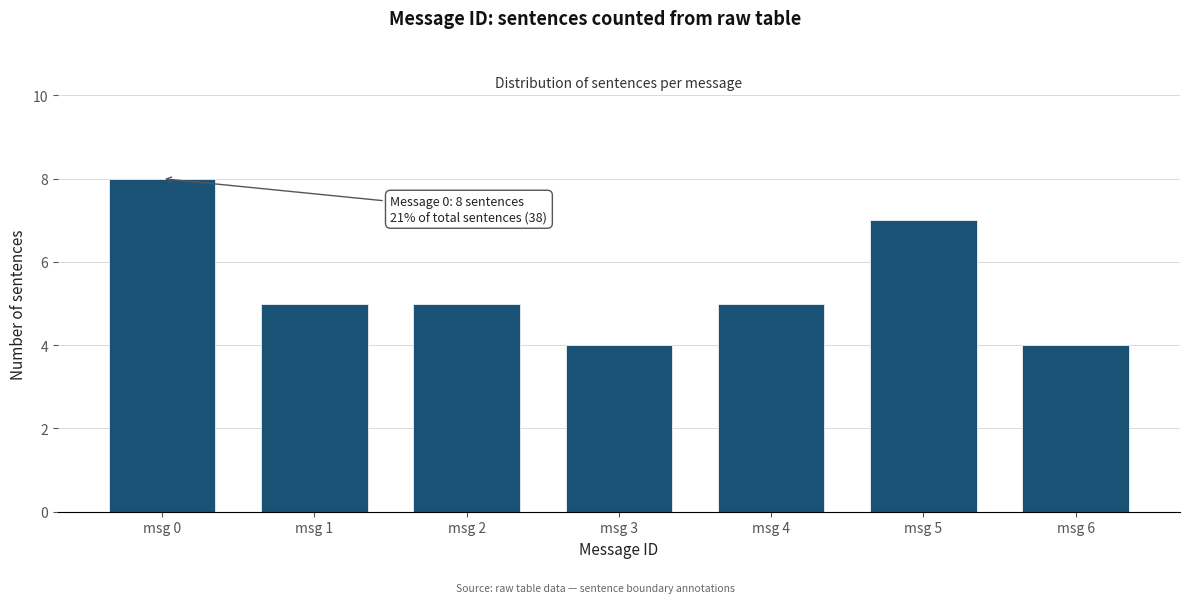

Reading left to right, extract all data points from this chart.

8	5	5	4	5	7	4